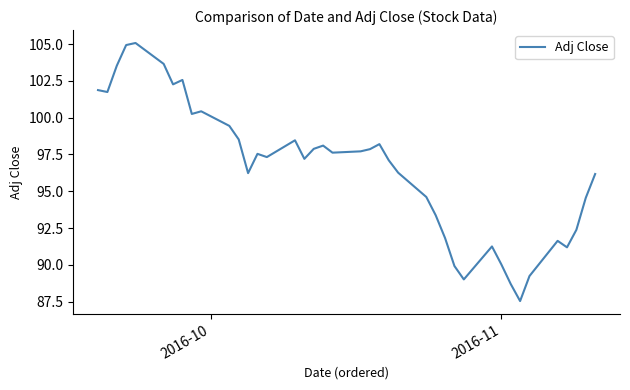

What is the greatest value displayed?

105.1